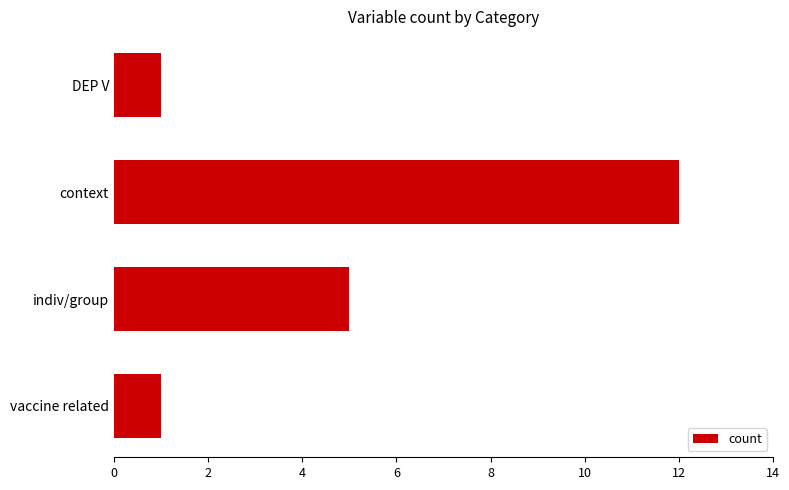

Reading bottom to top, extract all data points from this chart.

1	5	12	1